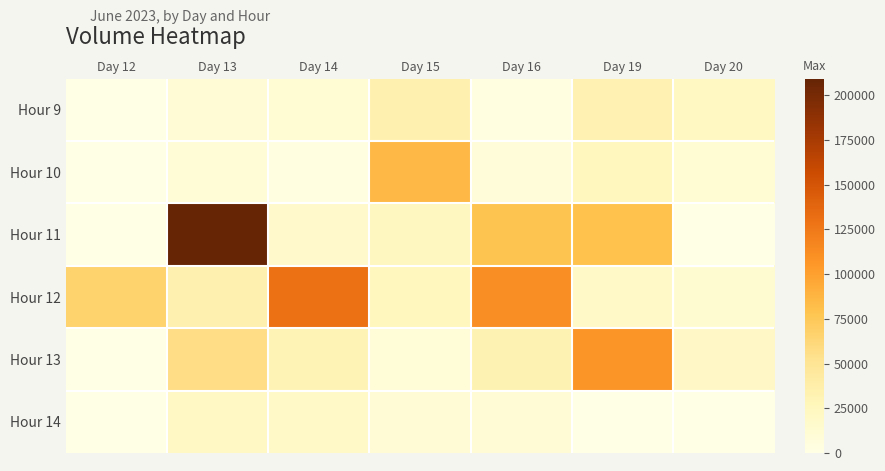

Which series has the largest total across all categories?

Hour 11